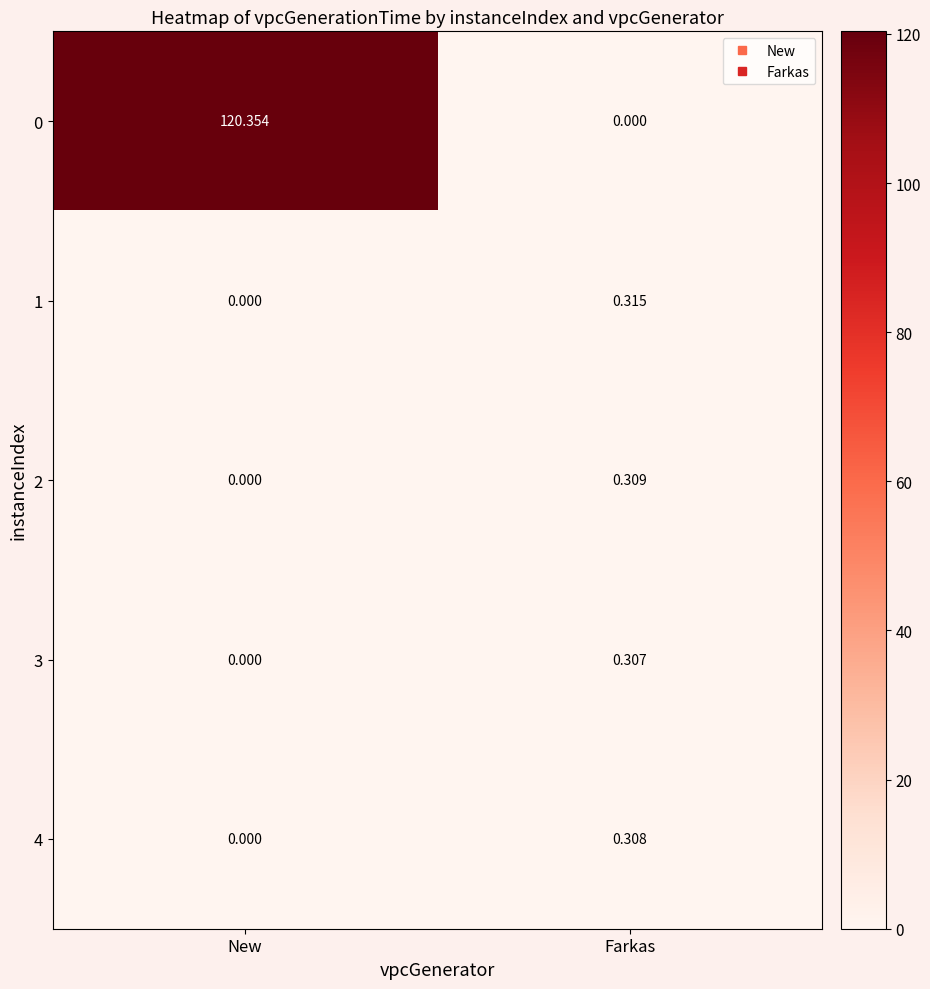

Where is 0 nearest to the value 60?

Farkas